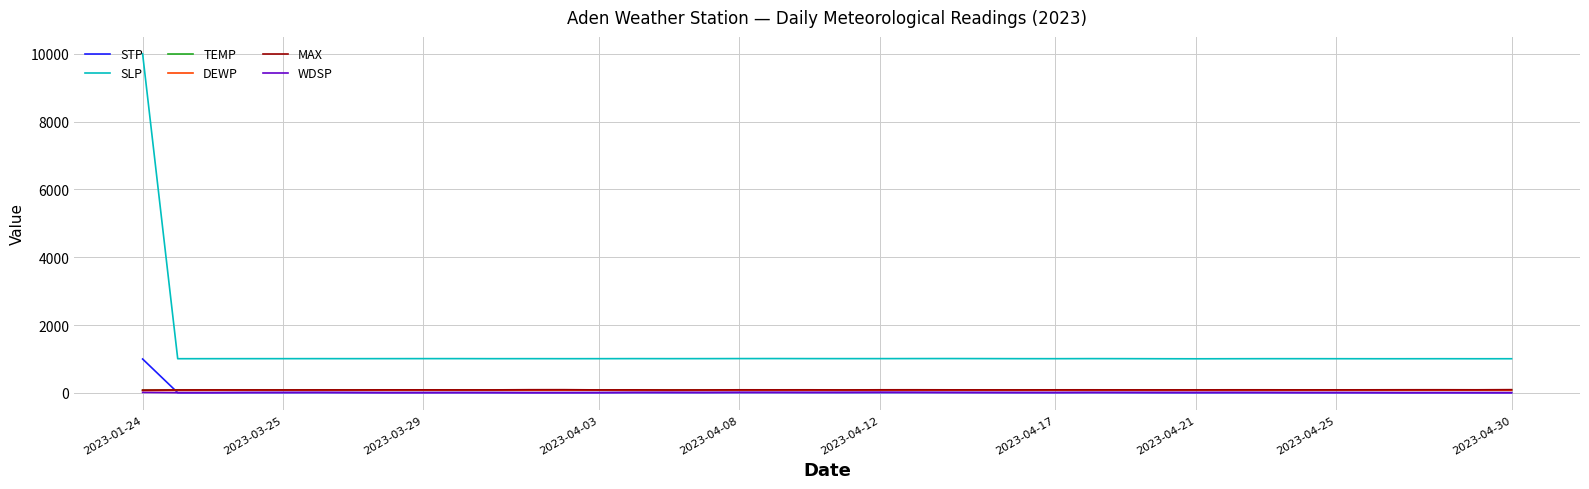

Which series has the largest total across all categories?

SLP